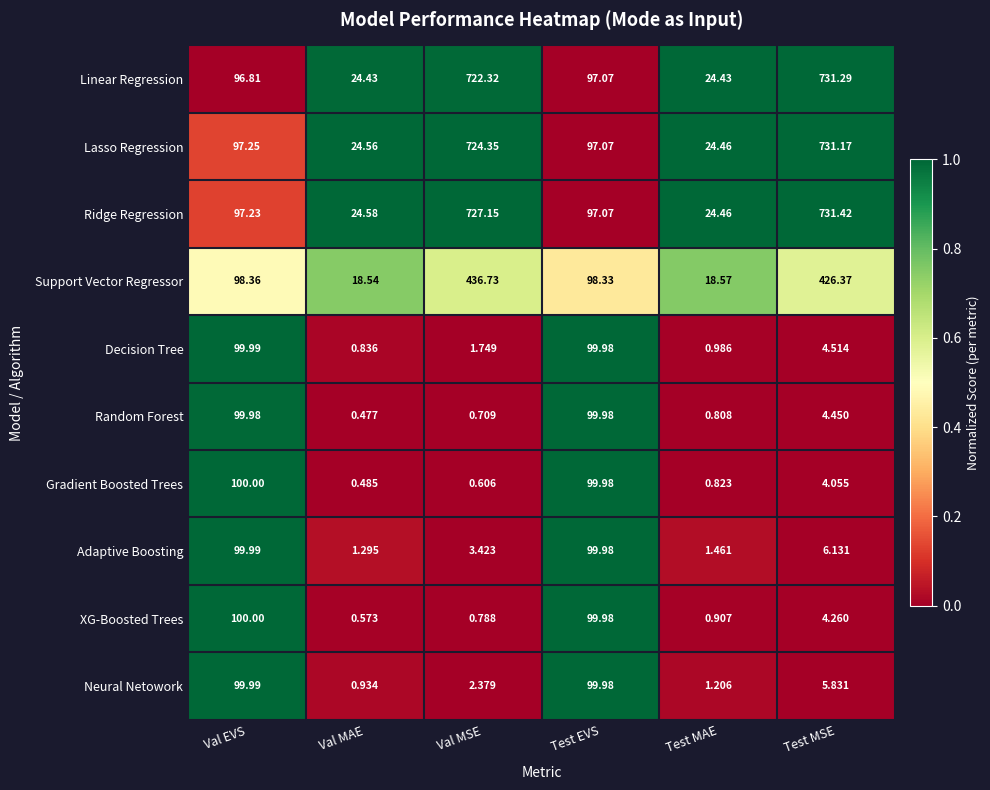

At which category does the chart reach its peak across all series?

Test MSE